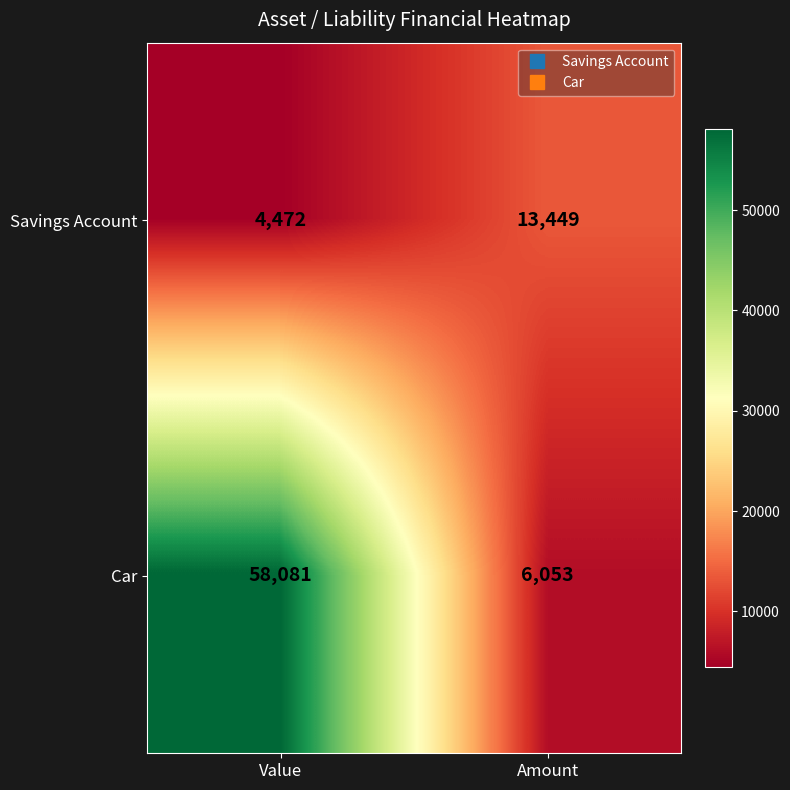

What is the approximate value of Car at Value, to the nearest 10?

58080